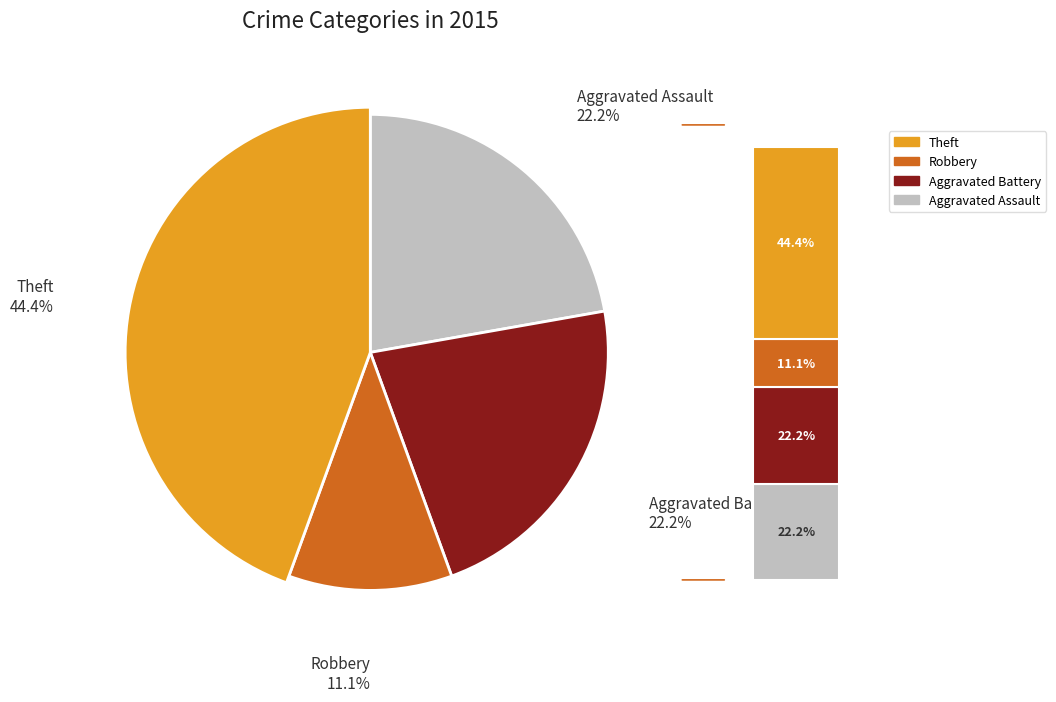

Count the number of slices in the pie.

4